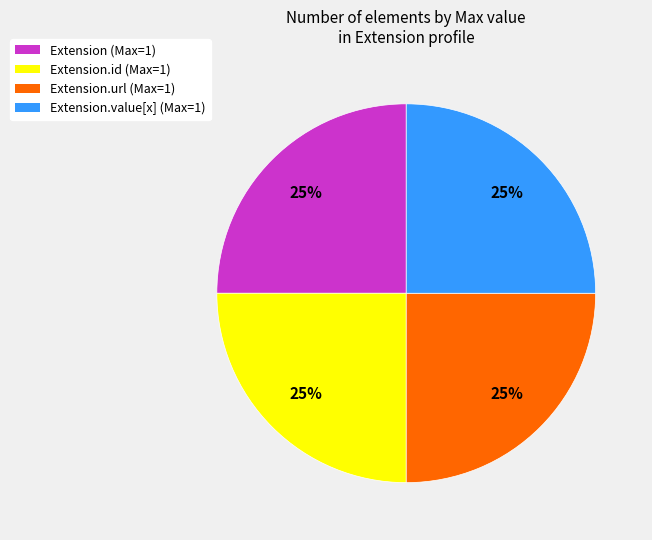

To the nearest percent, what is the average slice percentage?

25%